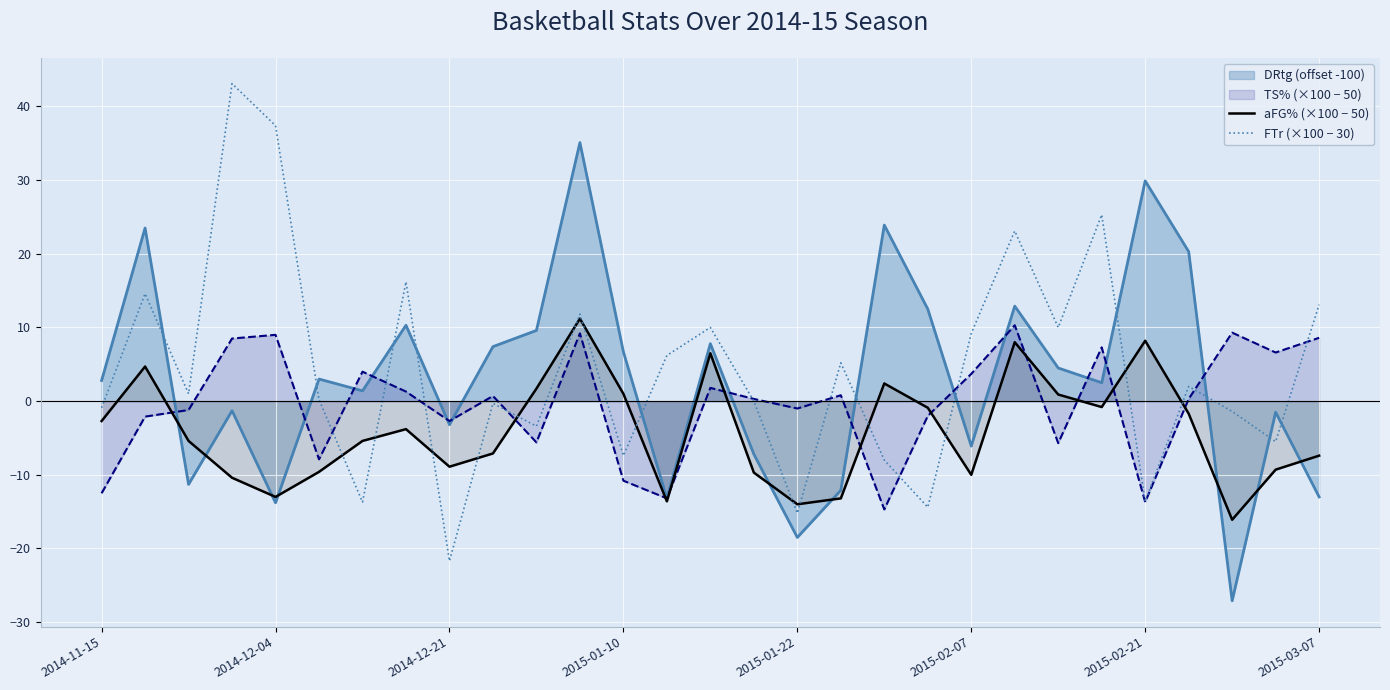

How many data points in FTr (×100 − 30) are above 1?

14